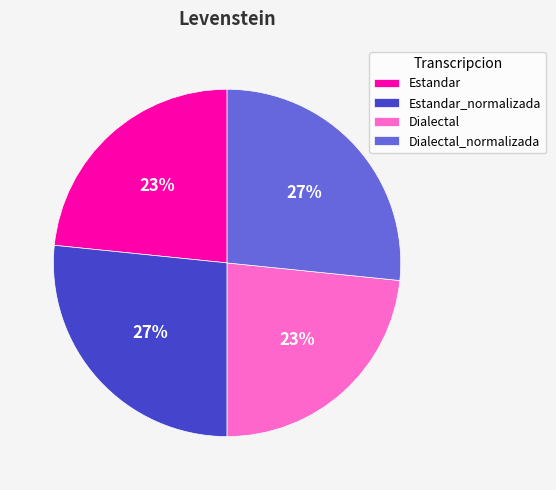

The Dialectal slice represents 38% of the pie. True or false?

False